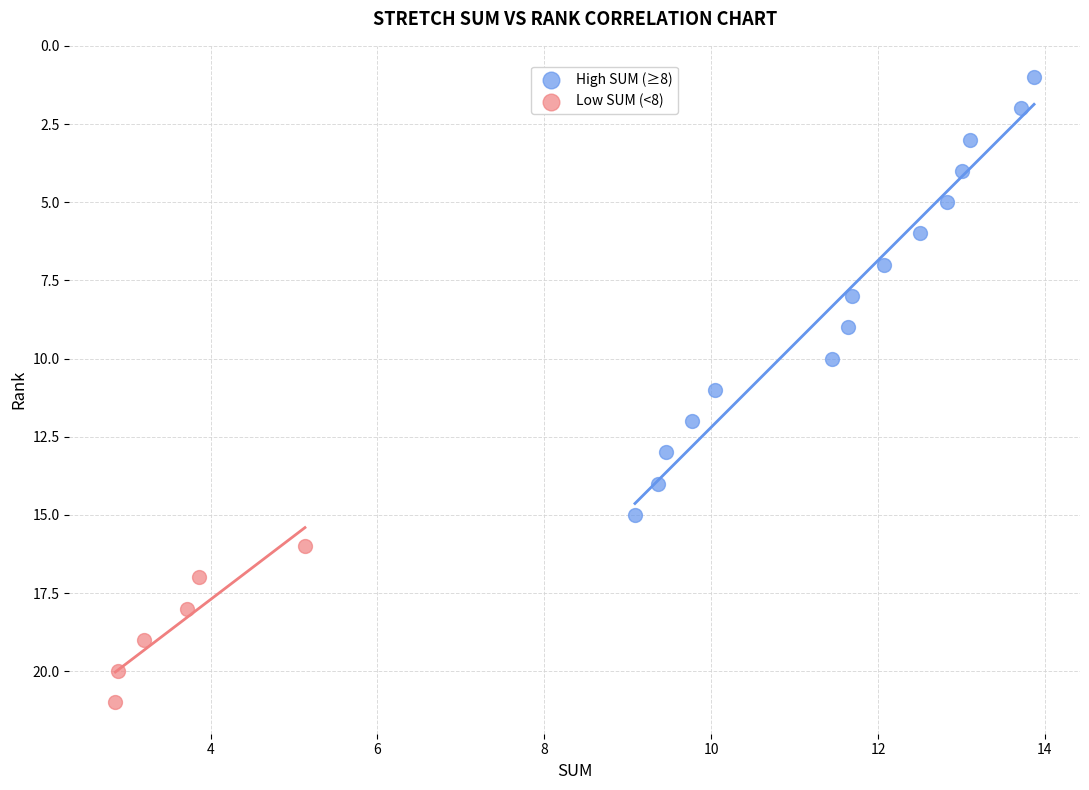

Which series has the widest spread of Y values?

High SUM (≥8)